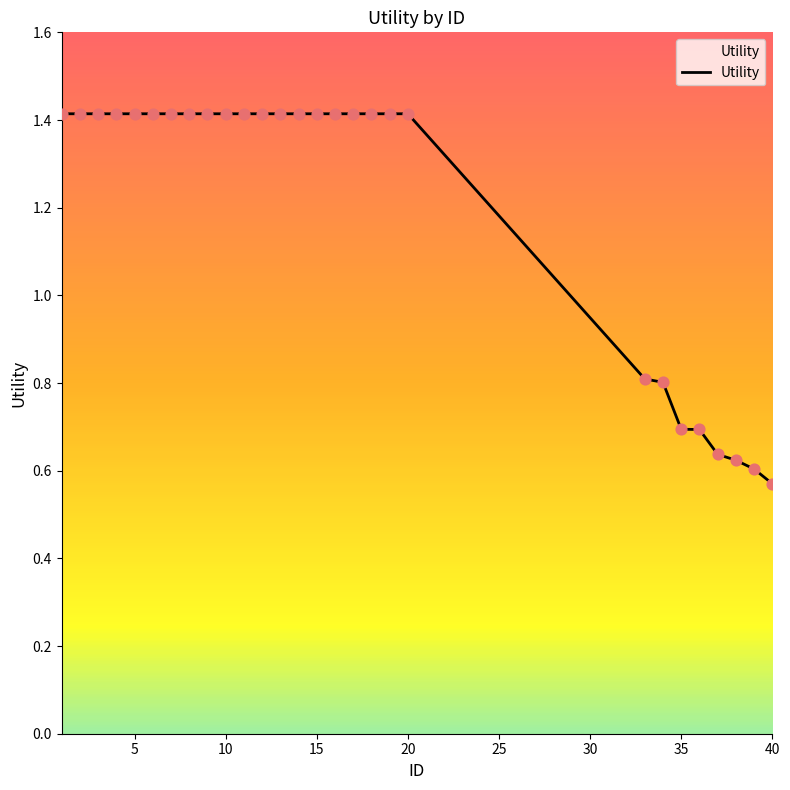

What is the difference between the maximum and minimum values?

0.8